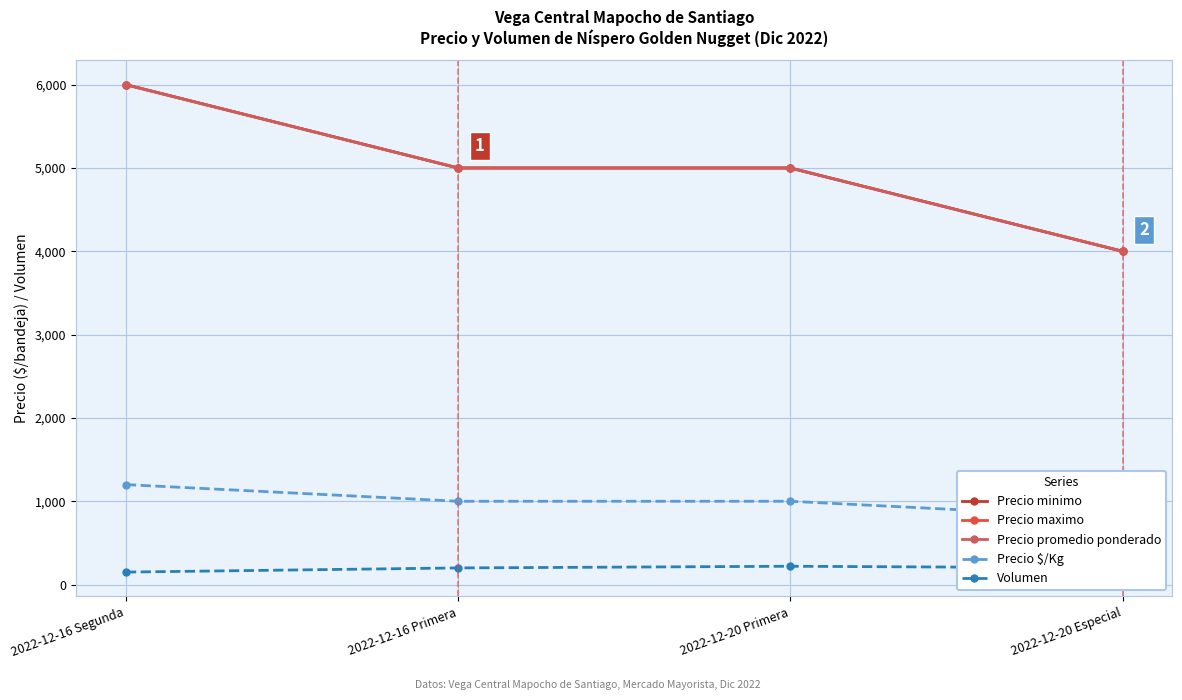

Reading right to left, list all the values displayed in this chart.

Precio minimo: 4000	5000	5000	6000
Precio maximo: 4000	5000	5000	6000
Precio promedio ponderado: 4000	5000	5000	6000
Precio $/Kg: 800	1000	1000	1200
Volumen: 200	220	200	150